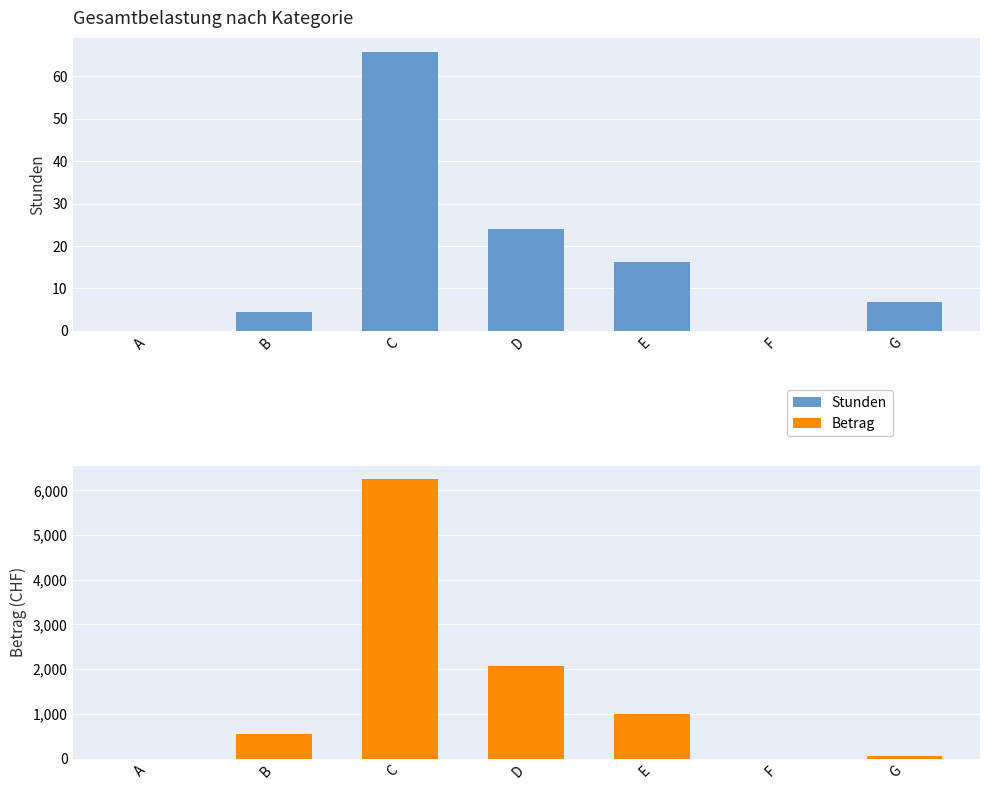

What value does the Betrag series have at B?

549.0